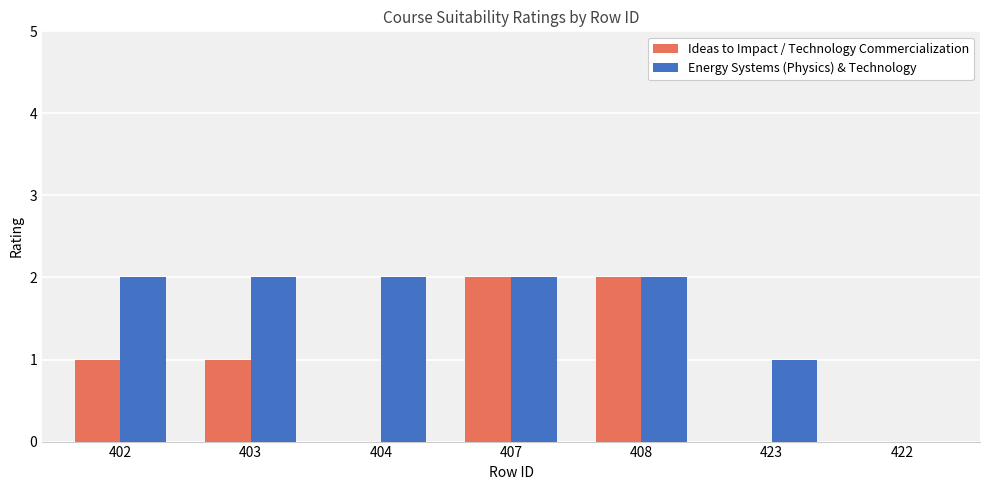

Which series changed the most between 403 and 407?

Ideas to Impact / Technology Commercialization